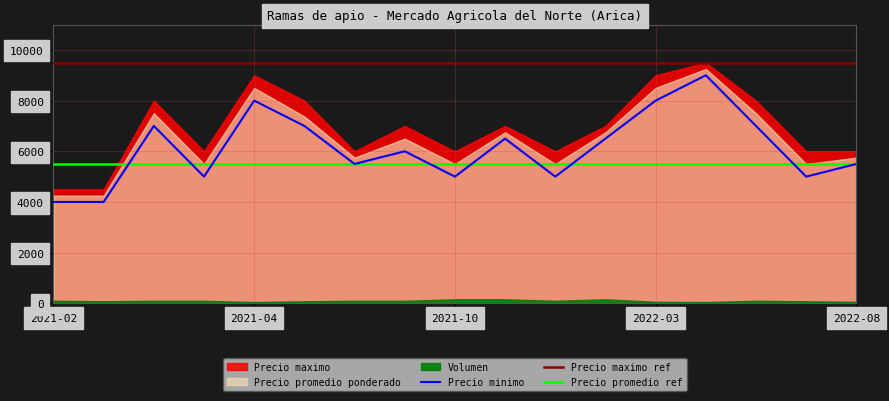

What is the highest value of the Precio minimo series?

9000